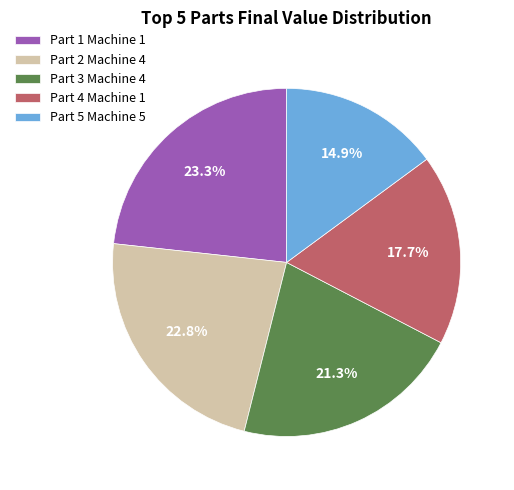

What portion of the pie excludes Part 4 Machine 1?

82.3%